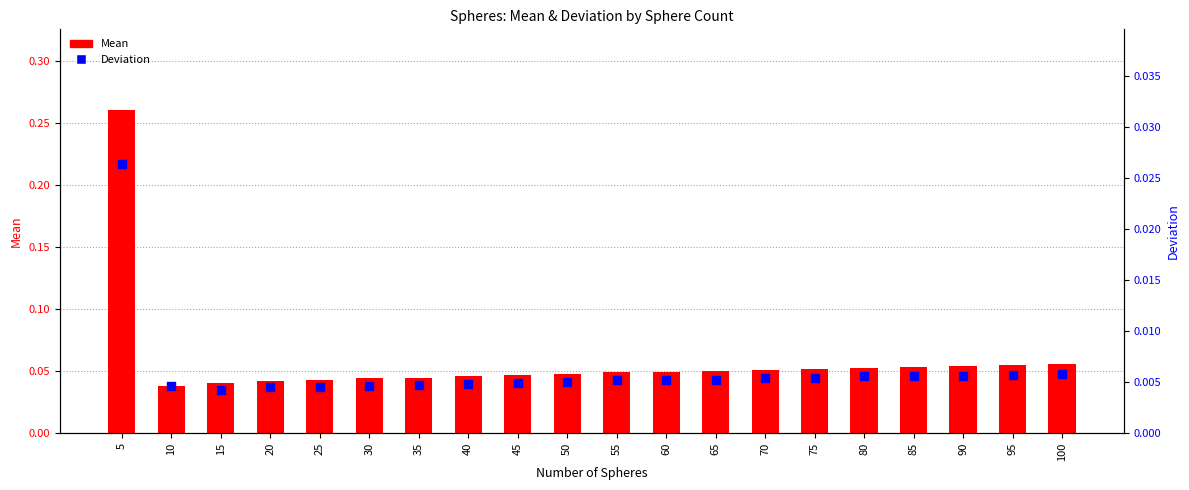

Which series reaches the maximum Y coordinate?

Mean